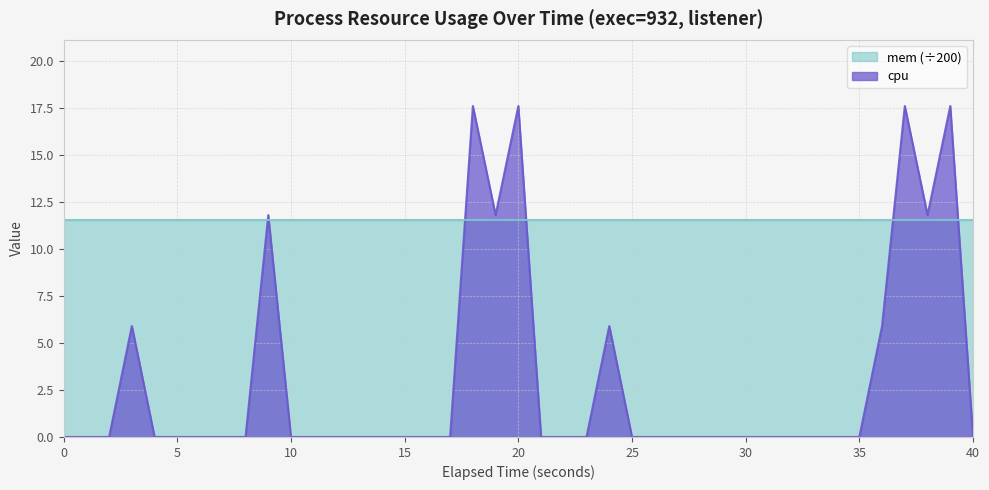

True or false: the data shows 10.8 at 5.

False